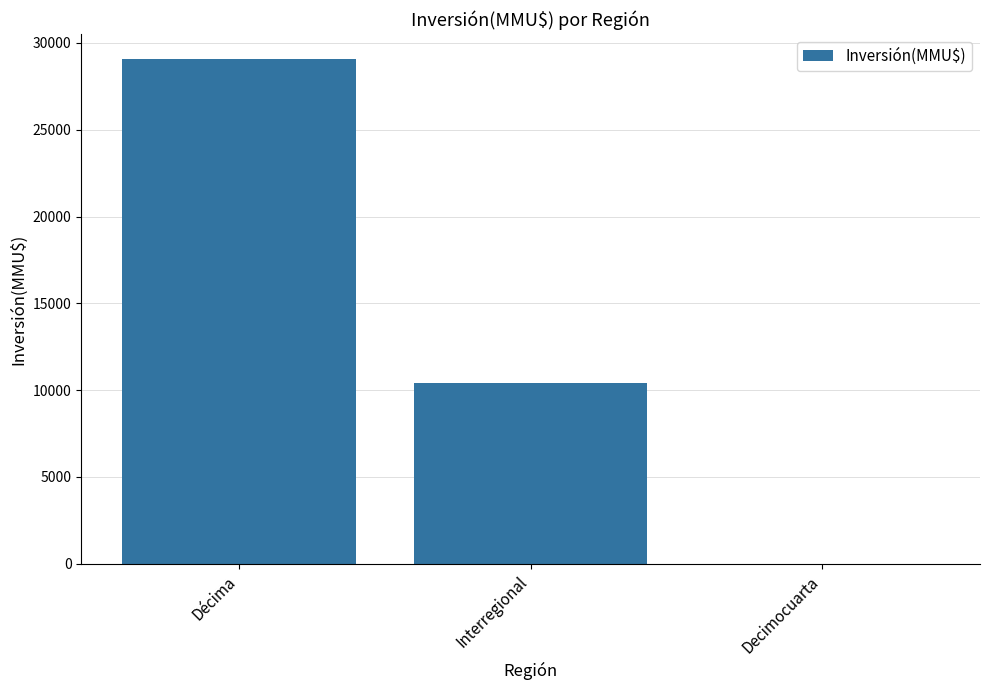

Does the chart contain stacked bars?

No